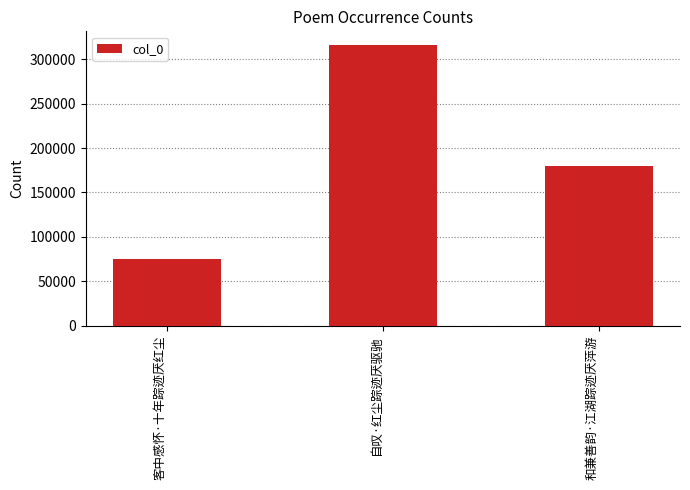

Rank the categories by value from lowest to highest.

客中感怀·十年踪迹厌红尘, 和兼善韵·江湖踪迹厌萍游, 自叹·红尘踪迹厌驱驰